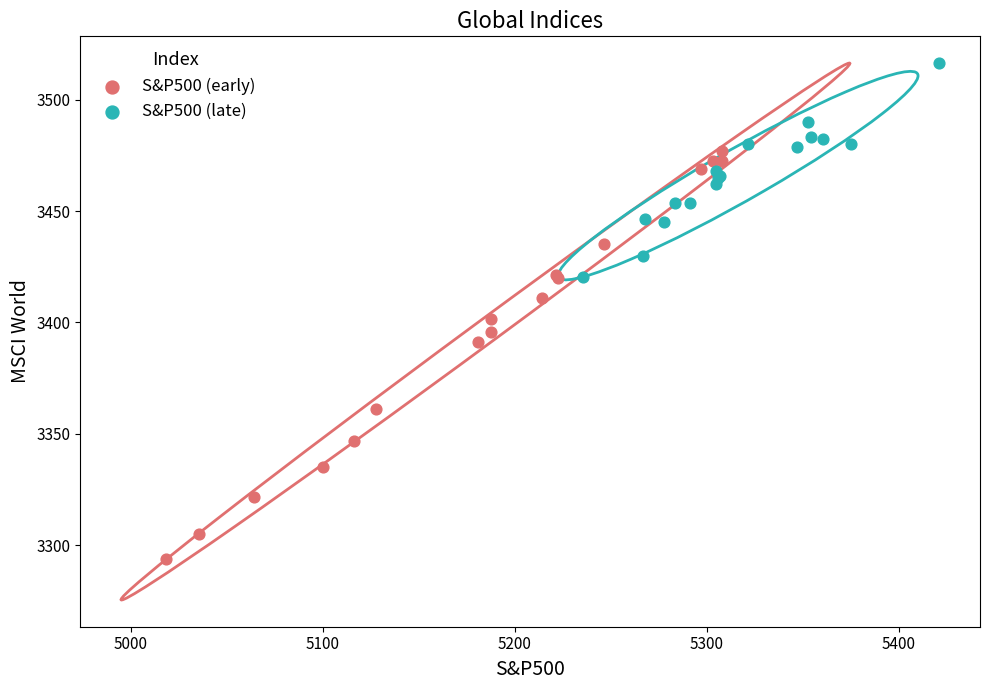

Which series reaches the maximum Y coordinate?

S&P500 (late)